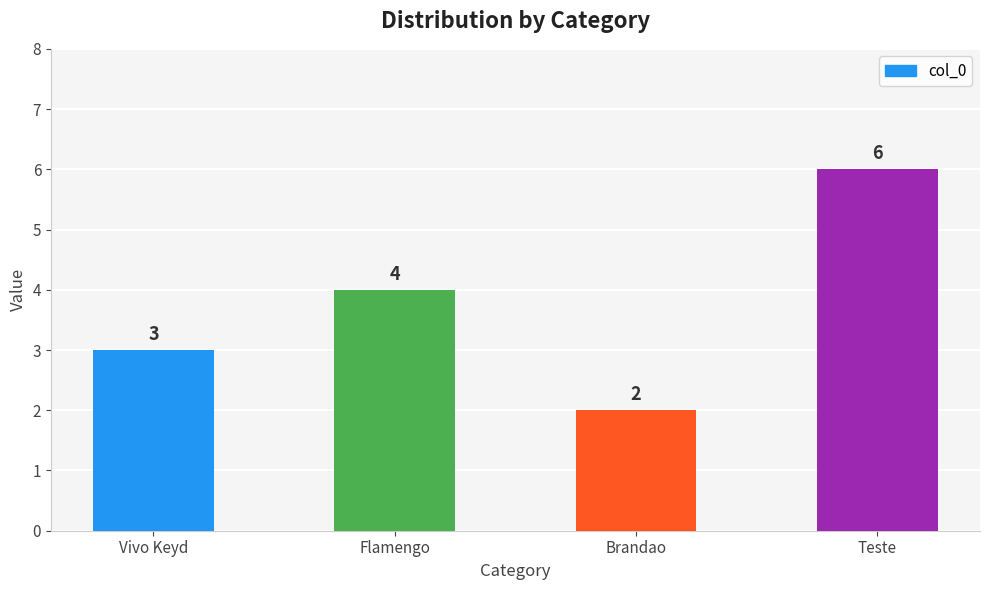

Reading left to right, extract all data points from this chart.

Vivo Keyd=3	Flamengo=4	Brandao=2	Teste=6